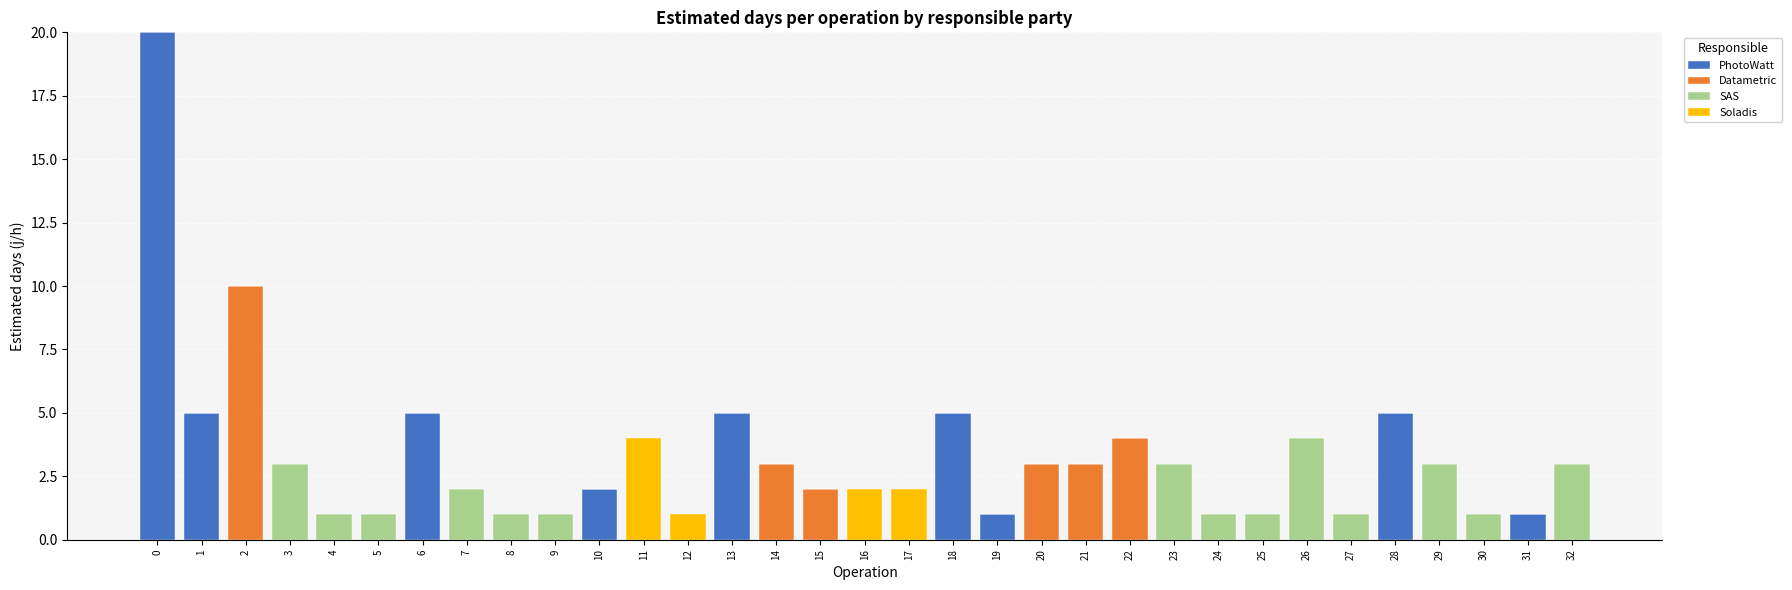

What is the maximum value for PhotoWatt?

20